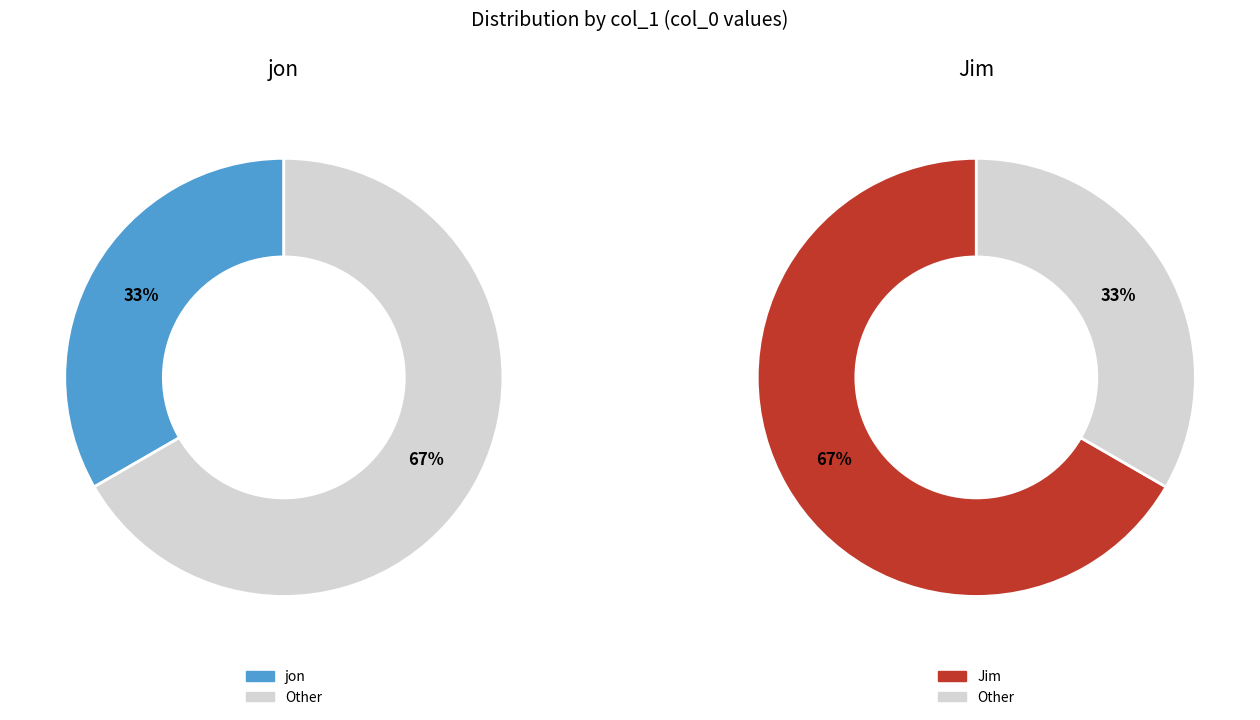

Does any single category account for the majority?

Yes